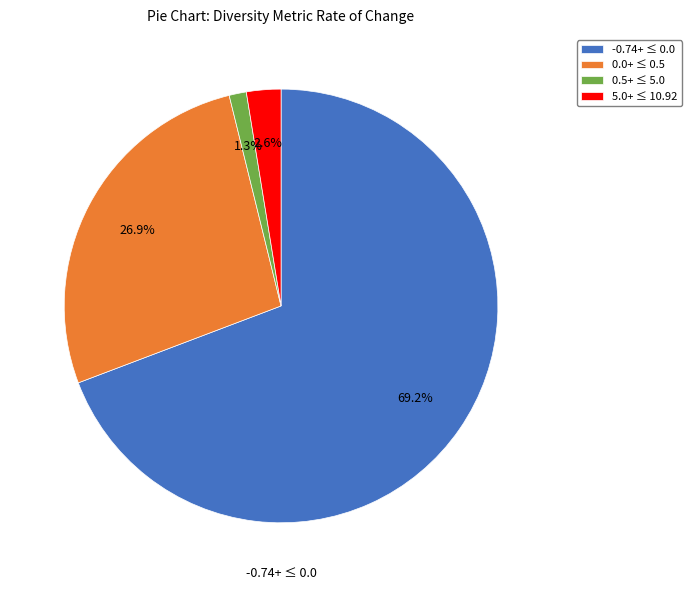

Count the number of slices in the pie.

4